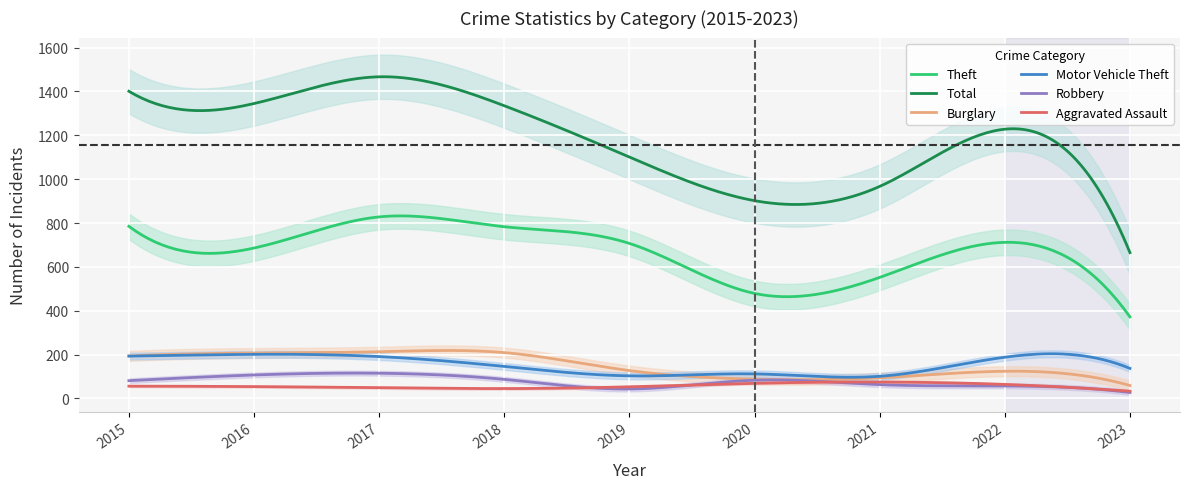

How many series are shown in this chart?

6